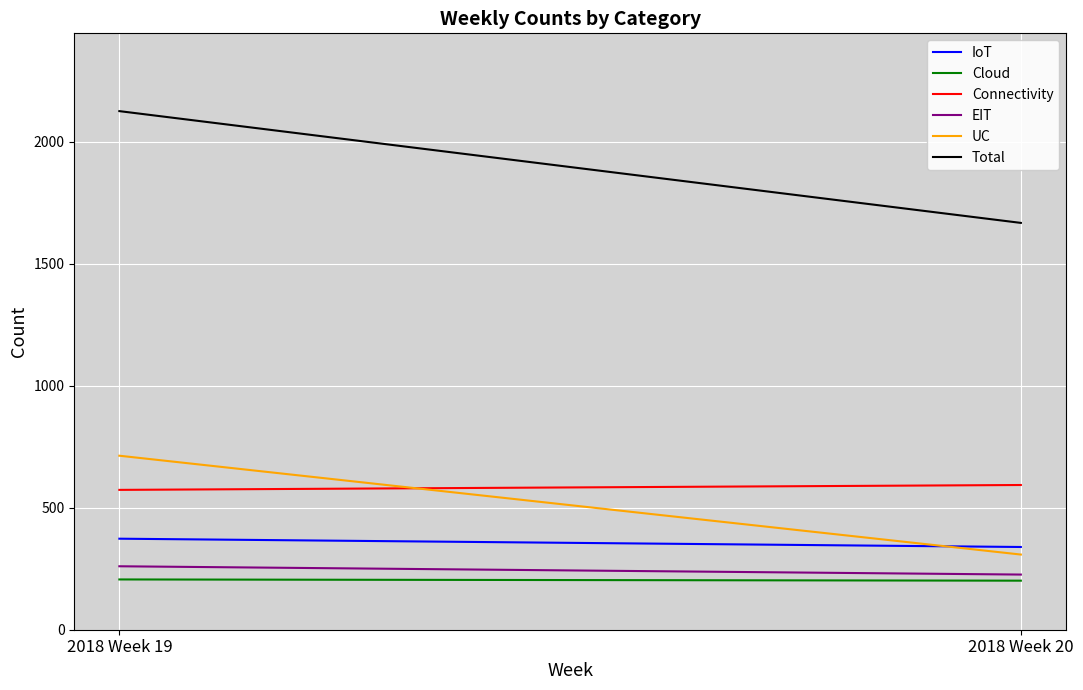

What is the minimum value for Connectivity?

573